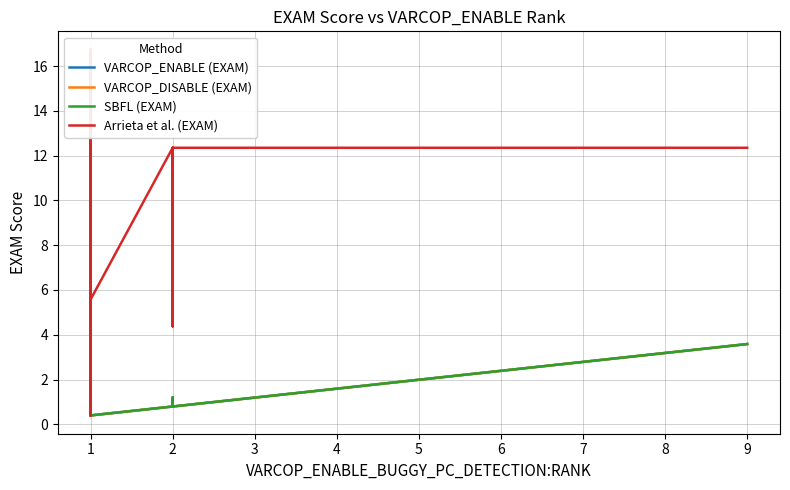

Which series ends up on top after the final intersection of VARCOP_DISABLE (EXAM) and Arrieta et al. (EXAM)?

Arrieta et al. (EXAM)